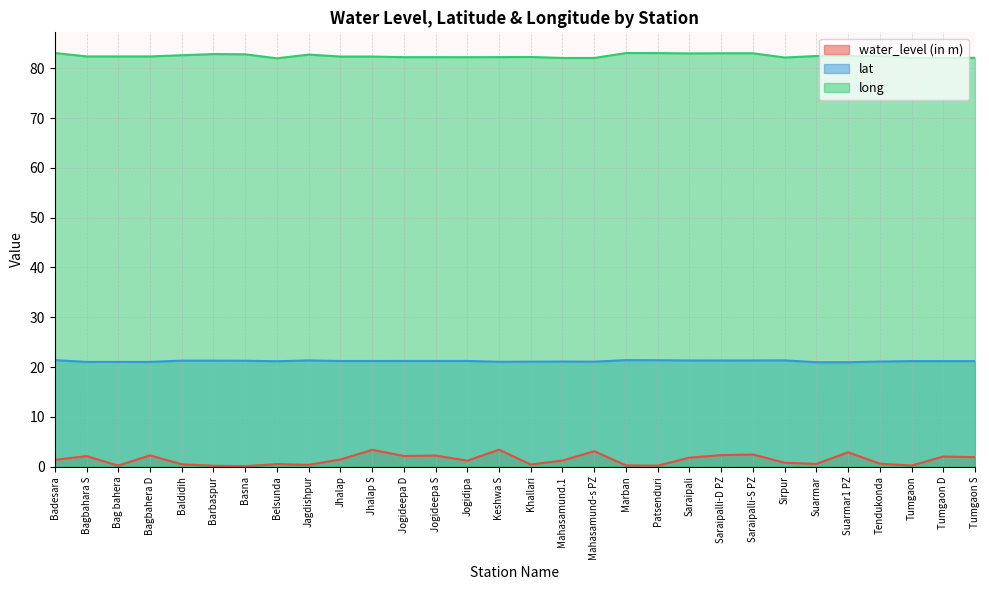

What is the difference between the water_level (in m) values at Jogideepa D and Tendukonda?

1.5